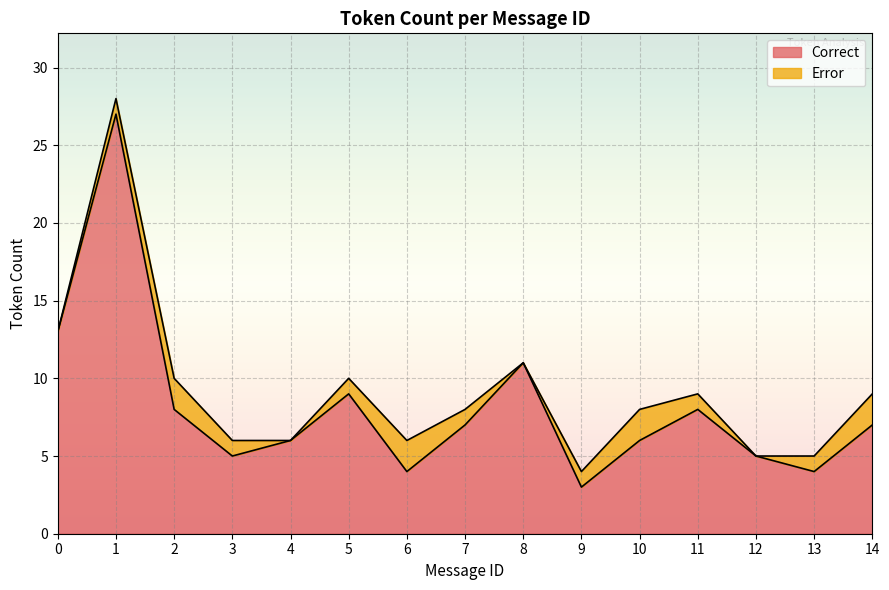

Approximately how many times larger is the value at 10 compared to 9?

2.0